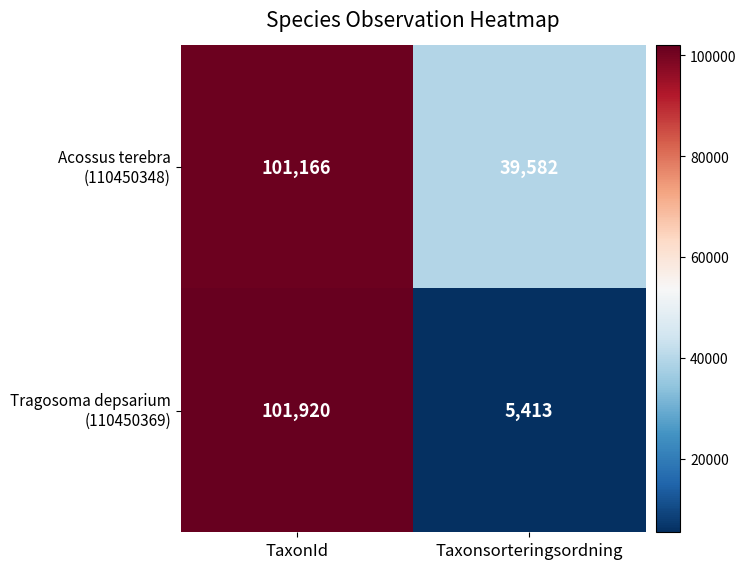

What is the spread (max minus min) of values at TaxonId?

754